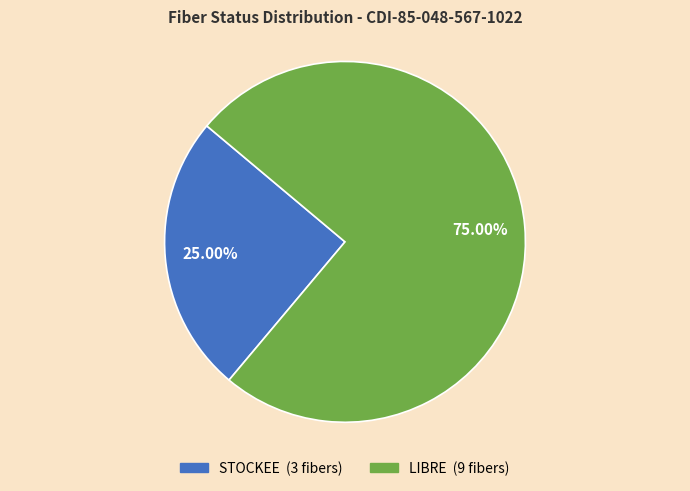

Is there any slice that represents more than half of the pie?

Yes